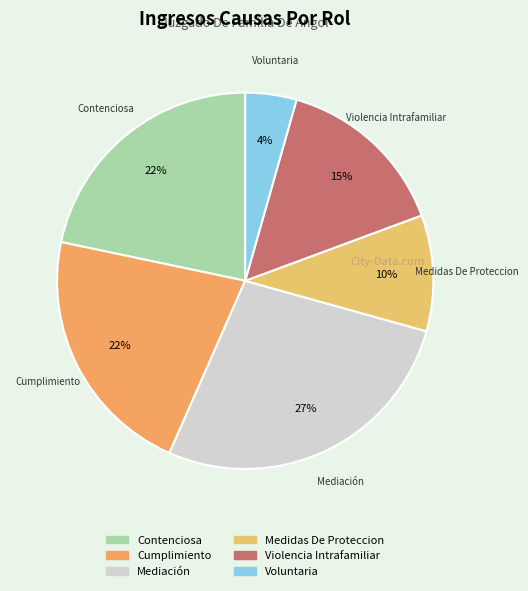

Is there any slice that represents more than half of the pie?

No